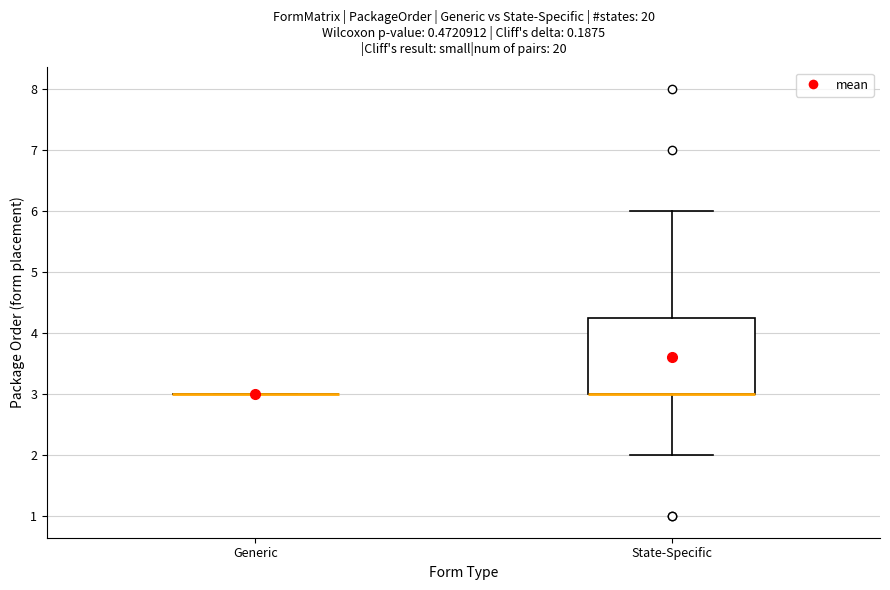

Reading left to right, read every box against the y-axis: the position of its median line, the range the box covers, and the ends of its whiskers. The values are not printed on the chart, so give them approximately, as read against the axis.

Generic: box collapsed to a line at 3.0, whiskers 3.0 to 3.0
State-Specific: median 3.0 (drawn on the box's lower edge), box 3.0 to 4.3, whiskers 2.0 to 6.0